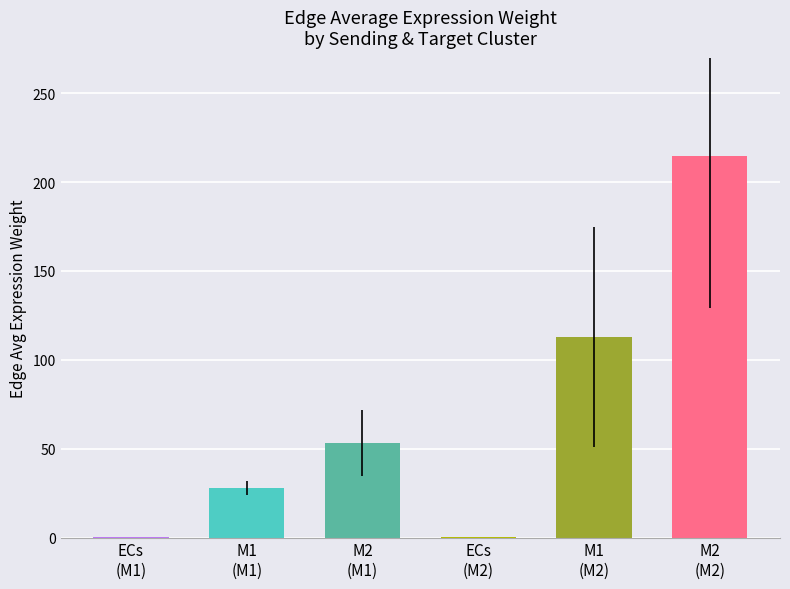

What is the approximate value at M1
(M1)?

27.9